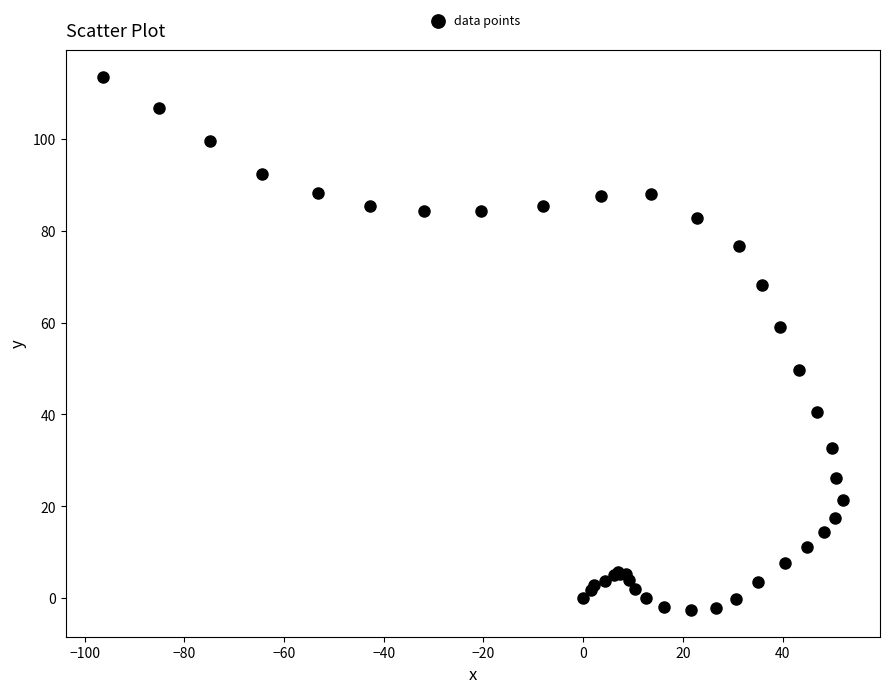

What Y value in the scatter plot is closest to 55?

59.0